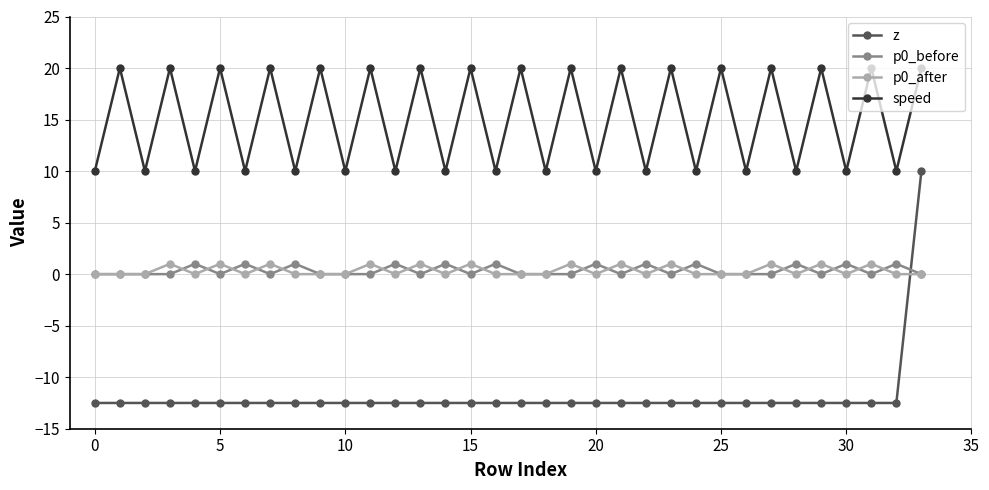

How many lines are shown in the chart?

4